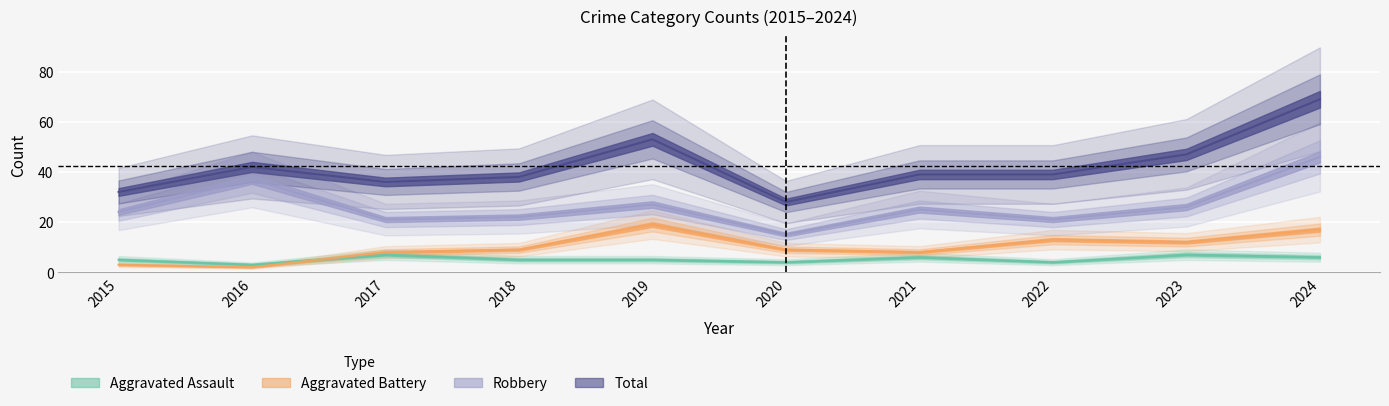

How many lines are shown in the chart?

4